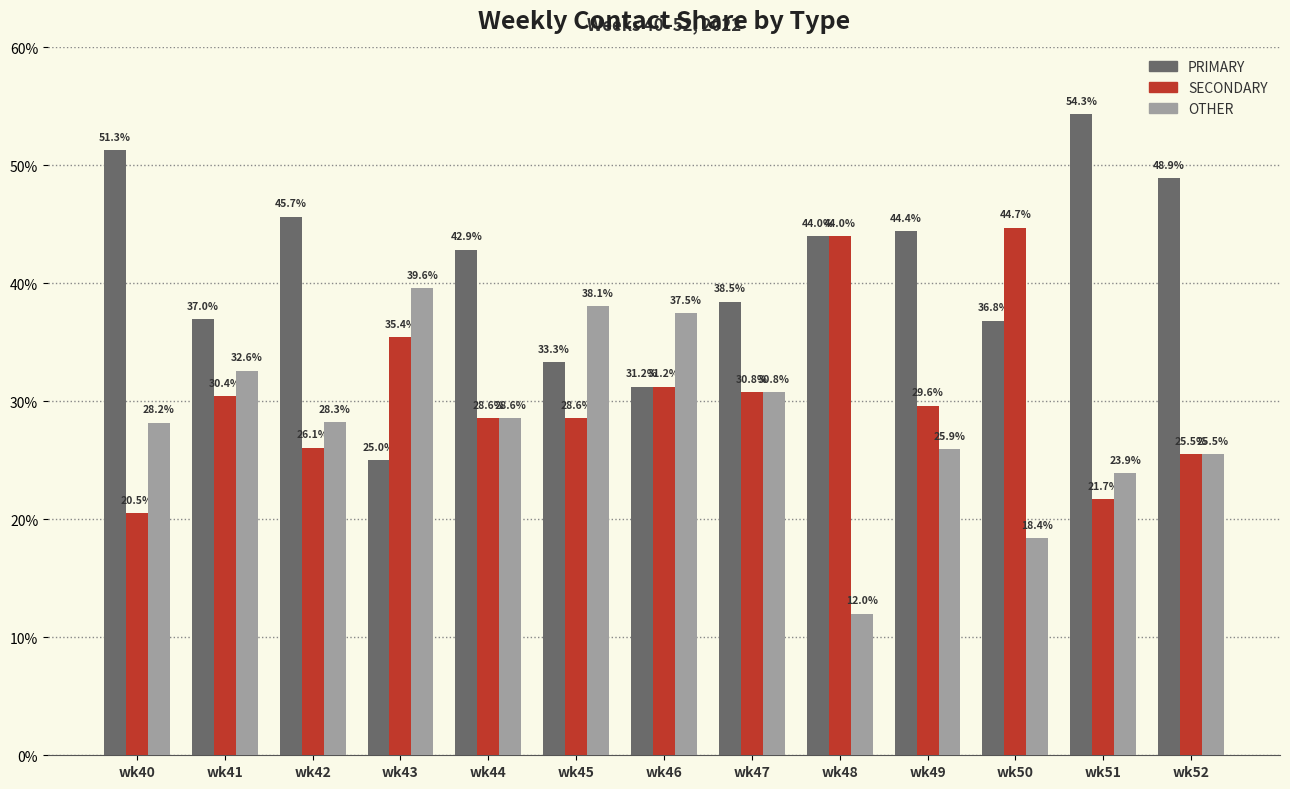

Rank the categories by OTHER value from highest to lowest.

wk43, wk45, wk46, wk41, wk47, wk44, wk42, wk40, wk49, wk52, wk51, wk50, wk48